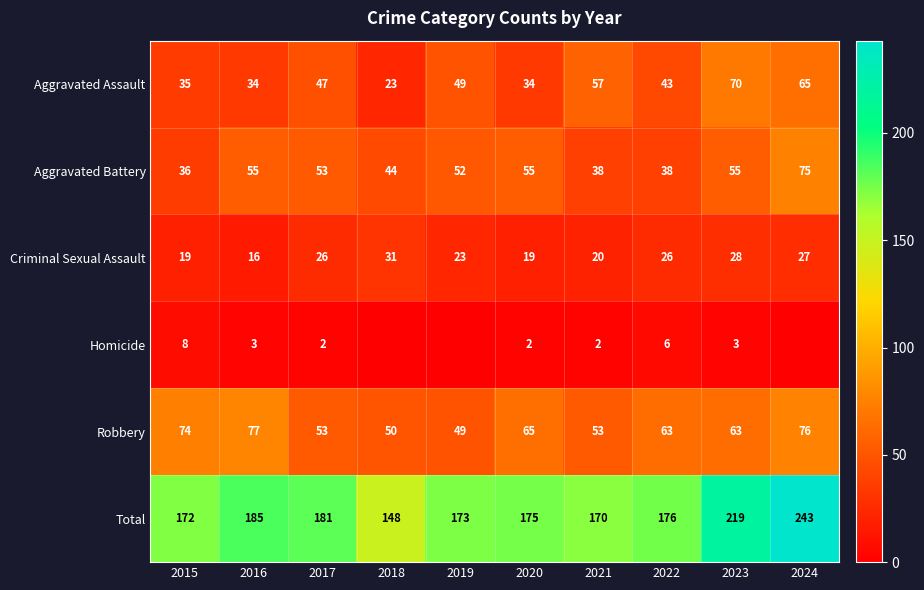

At which label does Aggravated Battery reach its peak?

2024